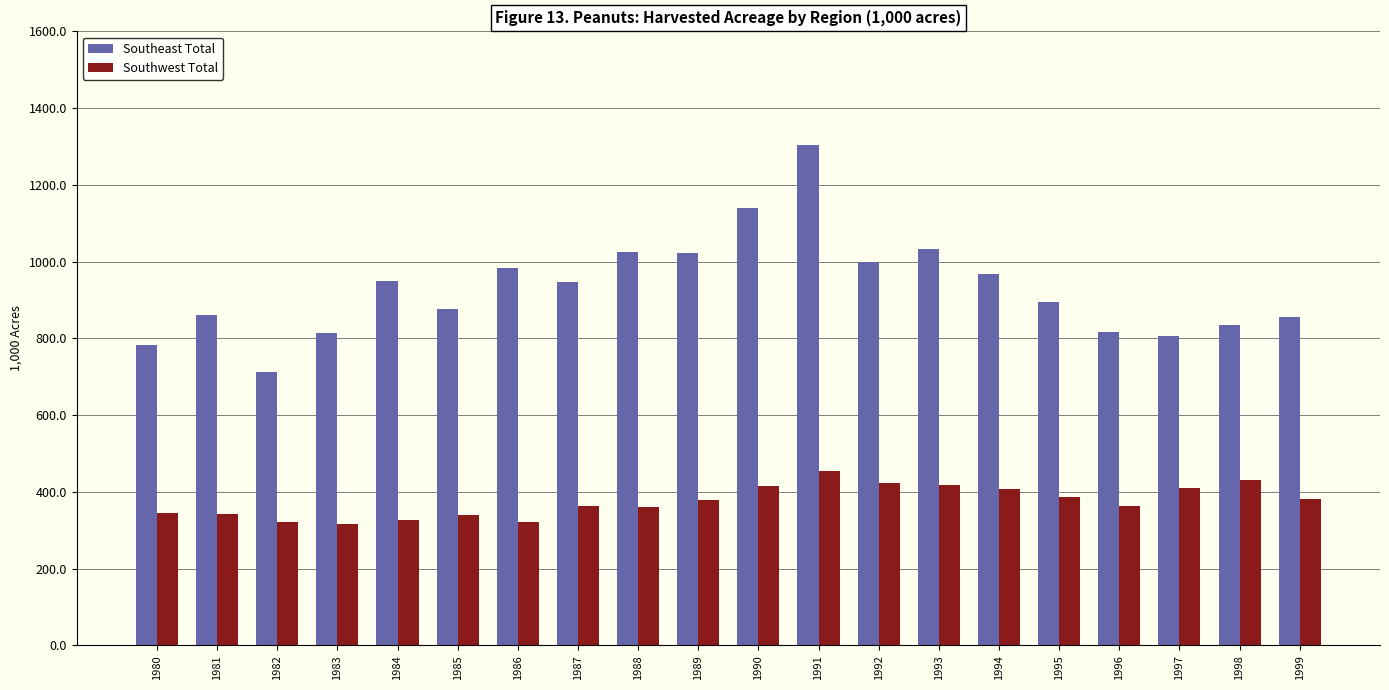

How many data points in Southwest Total are less than 378?

10